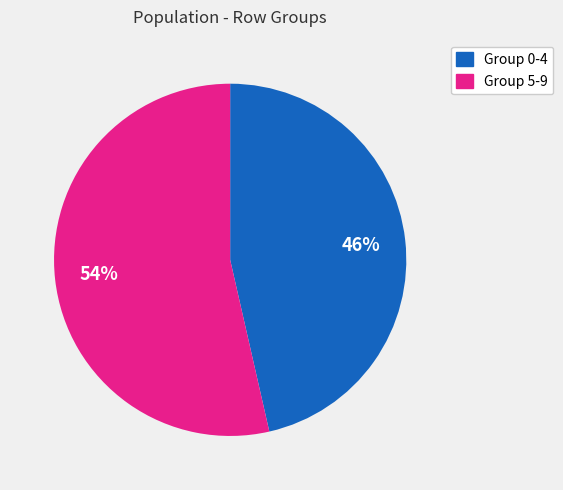

Is there a majority slice in this chart?

Yes